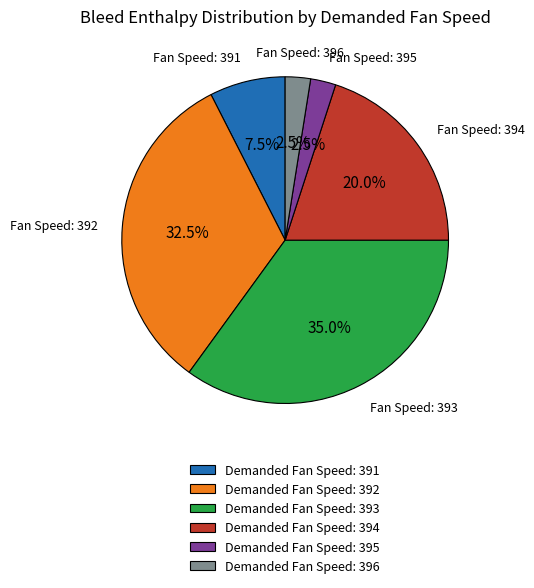

What percentage do Demanded Fan Speed: 396 and Demanded Fan Speed: 395 together represent?

5.0%